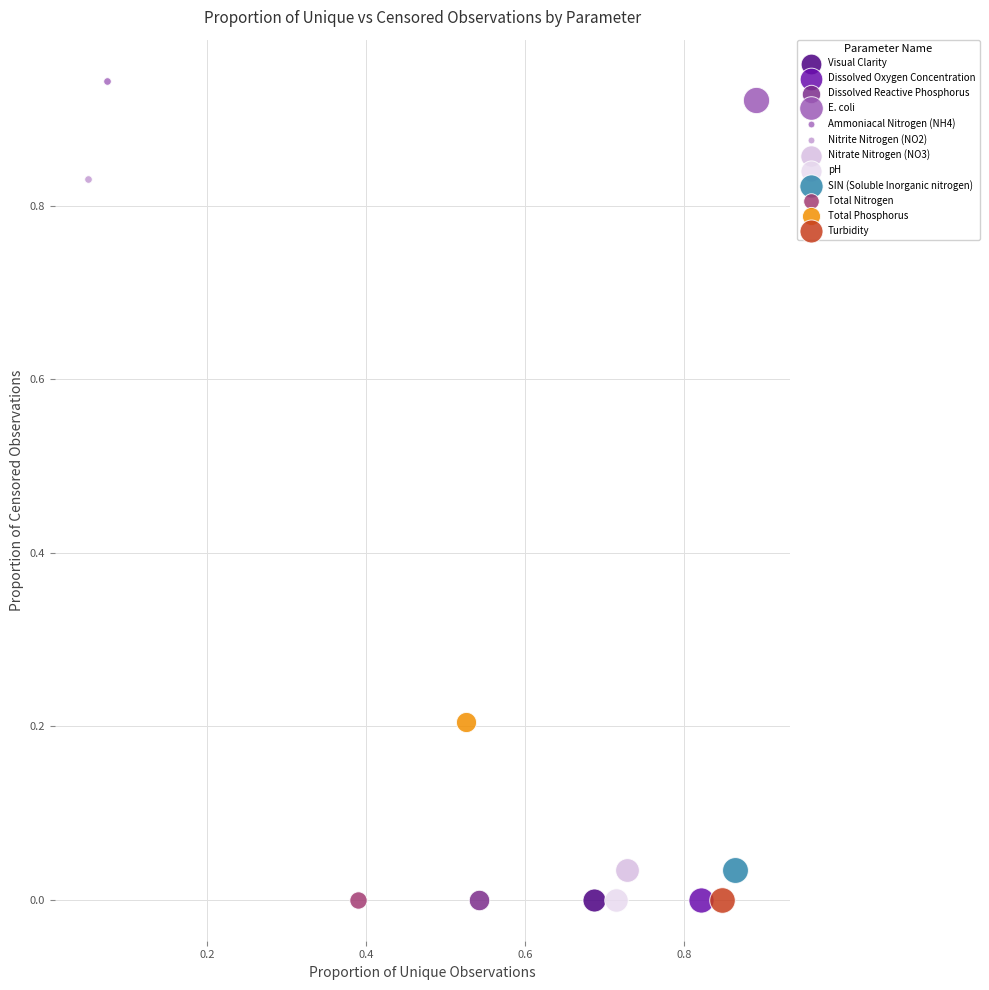

What are all the series names shown in the legend?

Visual Clarity, Dissolved Oxygen Concentration, Dissolved Reactive Phosphorus, E. coli, Ammoniacal Nitrogen (NH4), Nitrite Nitrogen (NO2), Nitrate Nitrogen (NO3), pH, SIN (Soluble Inorganic nitrogen), Total Nitrogen, Total Phosphorus, Turbidity